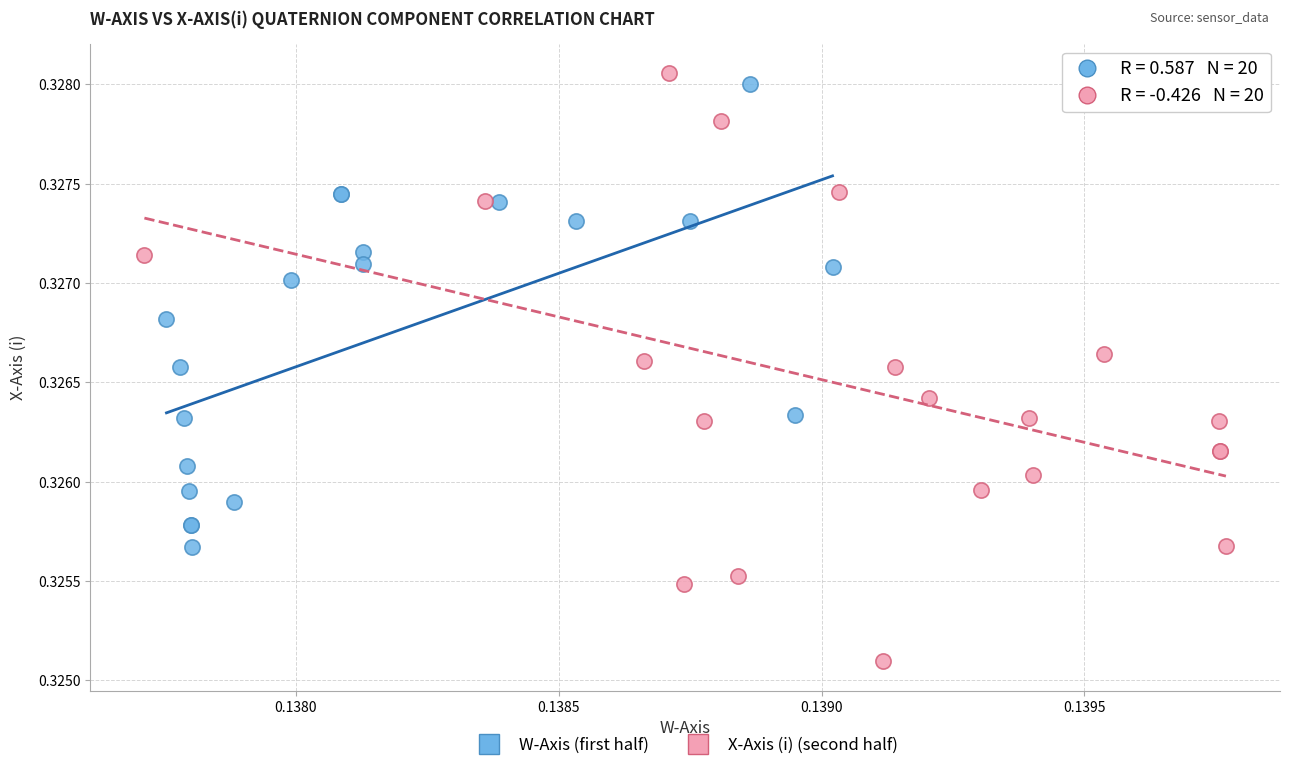

Which series has the widest spread of Y values?

X-Axis (i) (second half)